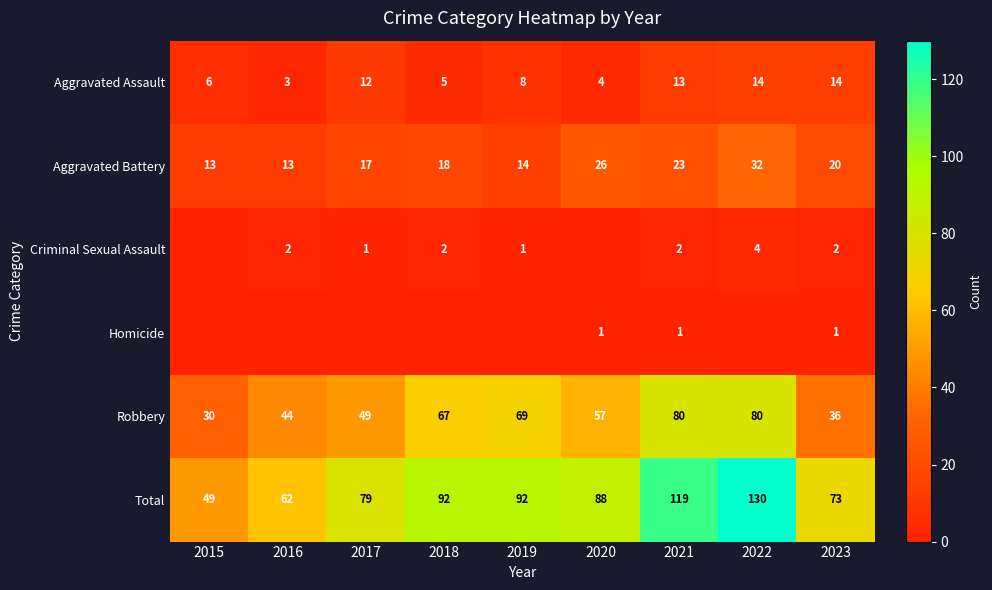

At which label is Robbery closest to 55?

2020